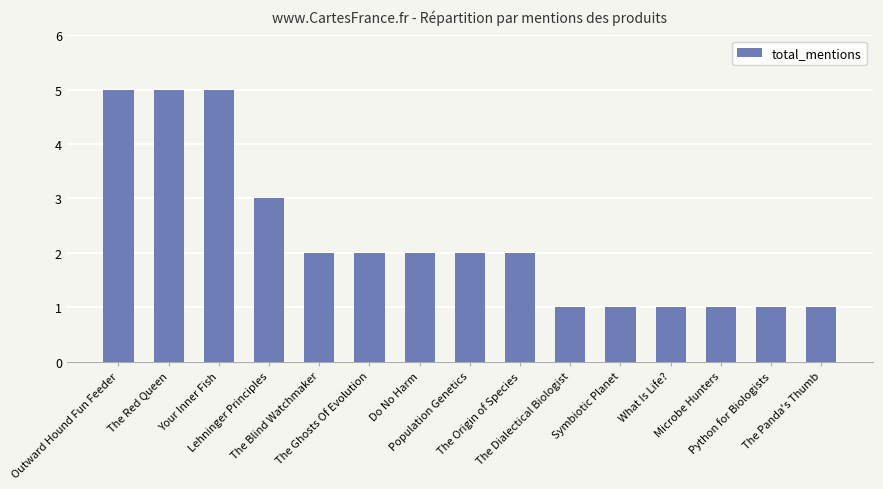

Reading left to right, transcribe all the data shown in this chart.

5	5	5	3	2	2	2	2	2	1	1	1	1	1	1